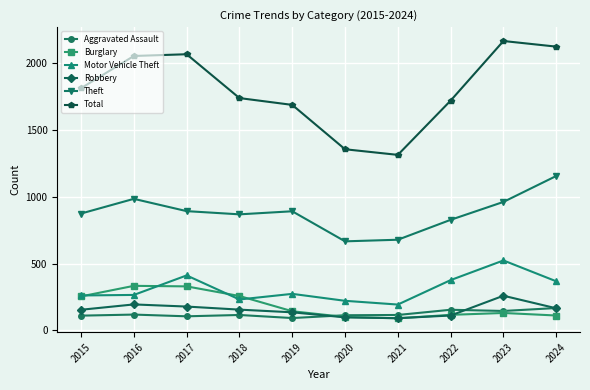

Which series has the largest total across all categories?

Total